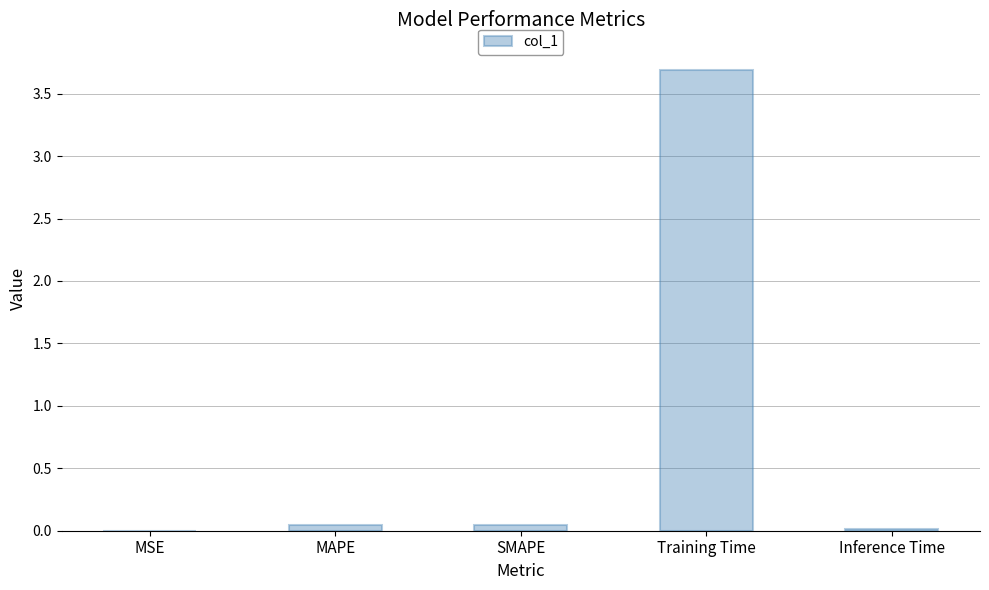

The chart shows a value of 1.2 at Training Time. True or false?

False